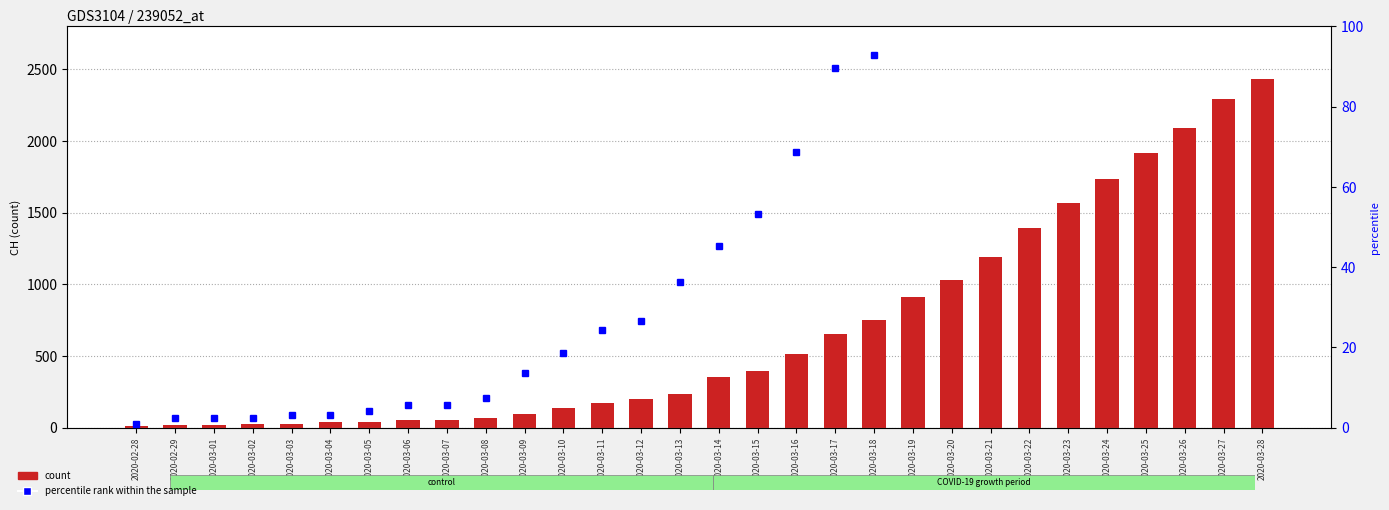

The value of percentile rank within the sample at 2020-03-22 is 278.0. True or false?

False